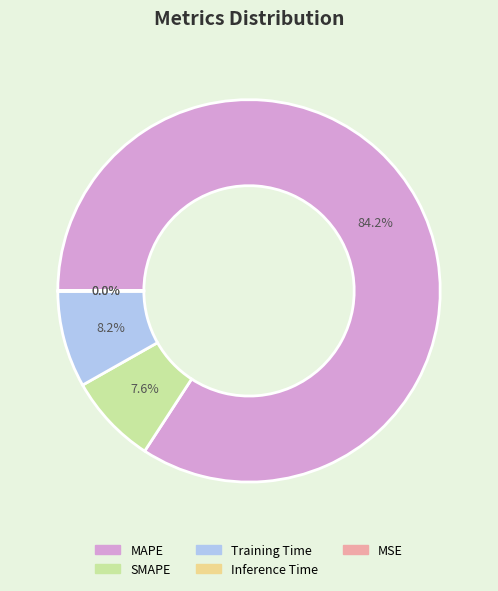

Do Training Time and SMAPE together represent more than half of the pie?

No